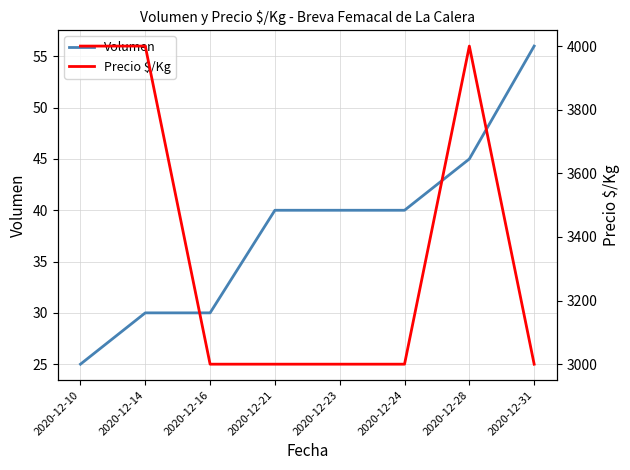

What is the average value of the Volumen series?

38